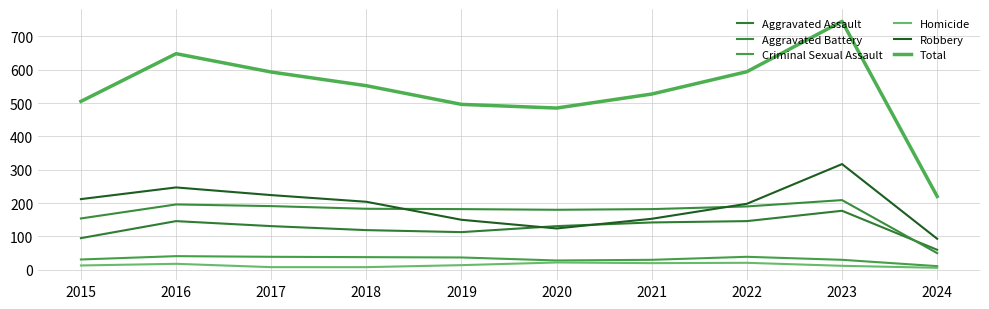

Does the chart have visible grid lines?

Yes